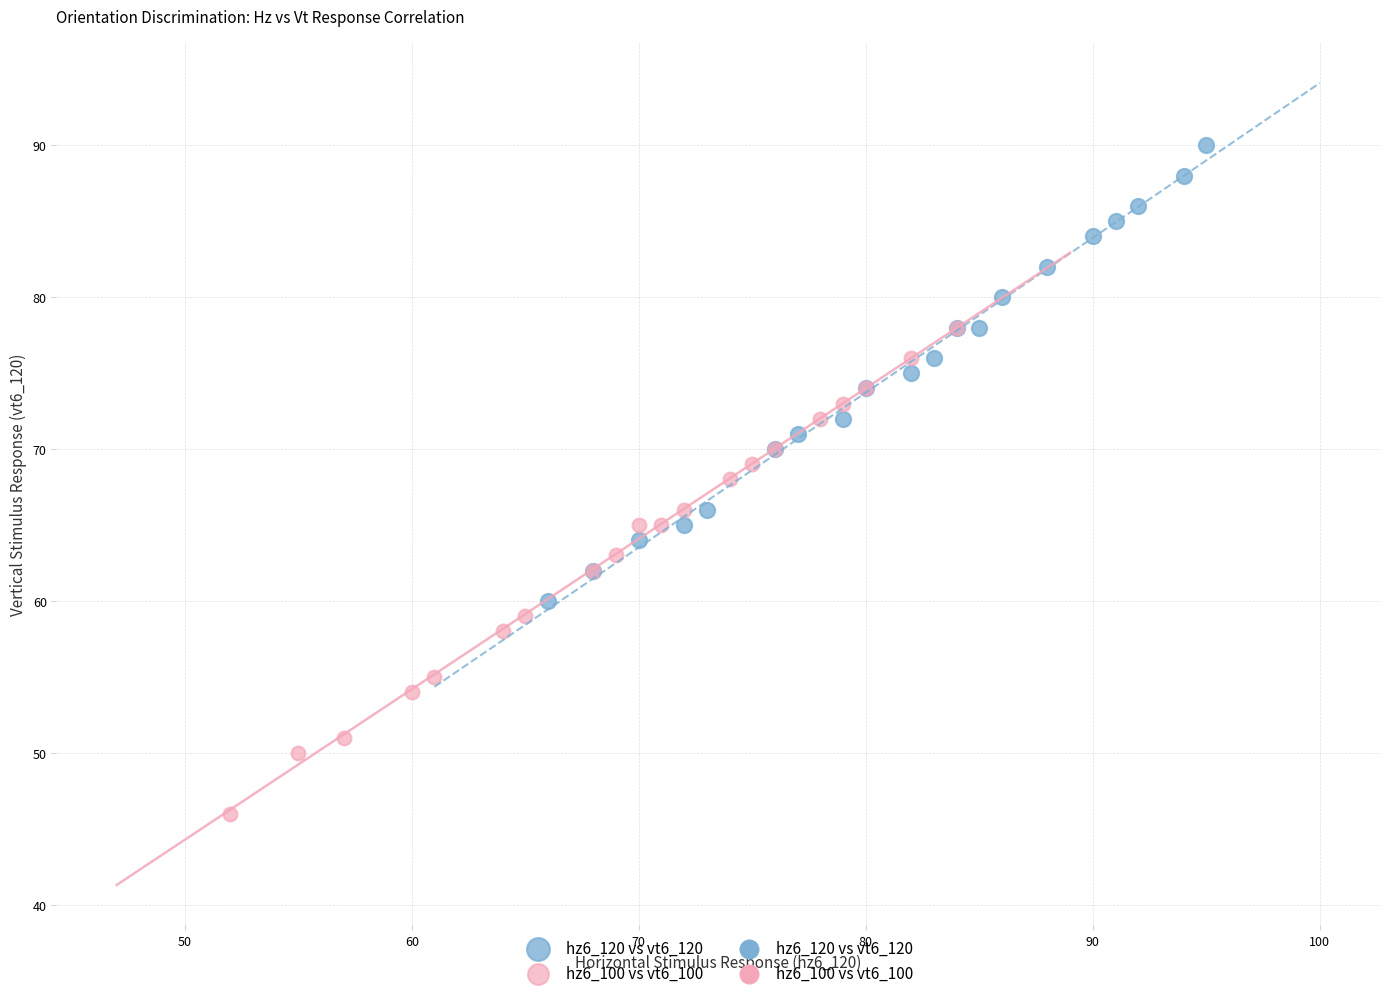

Which series contains the lowest Y value?

hz6_100 vs vt6_100